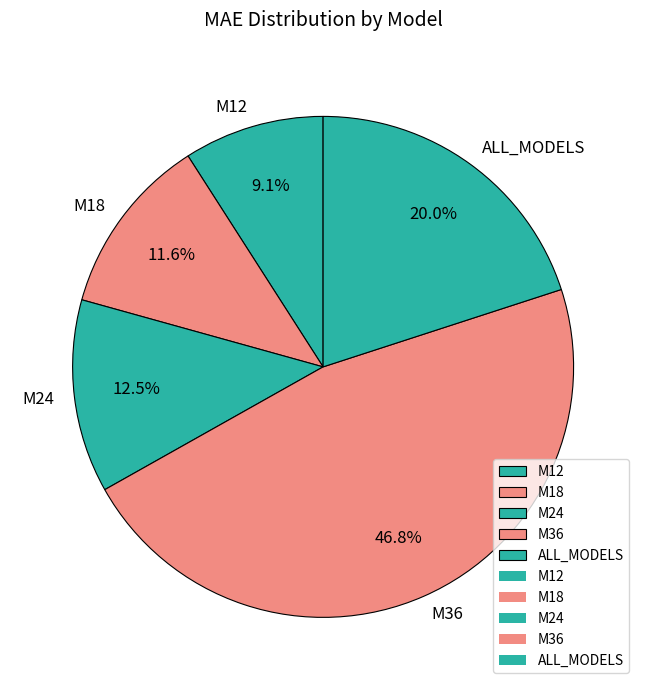

How many segments does this pie chart have?

5